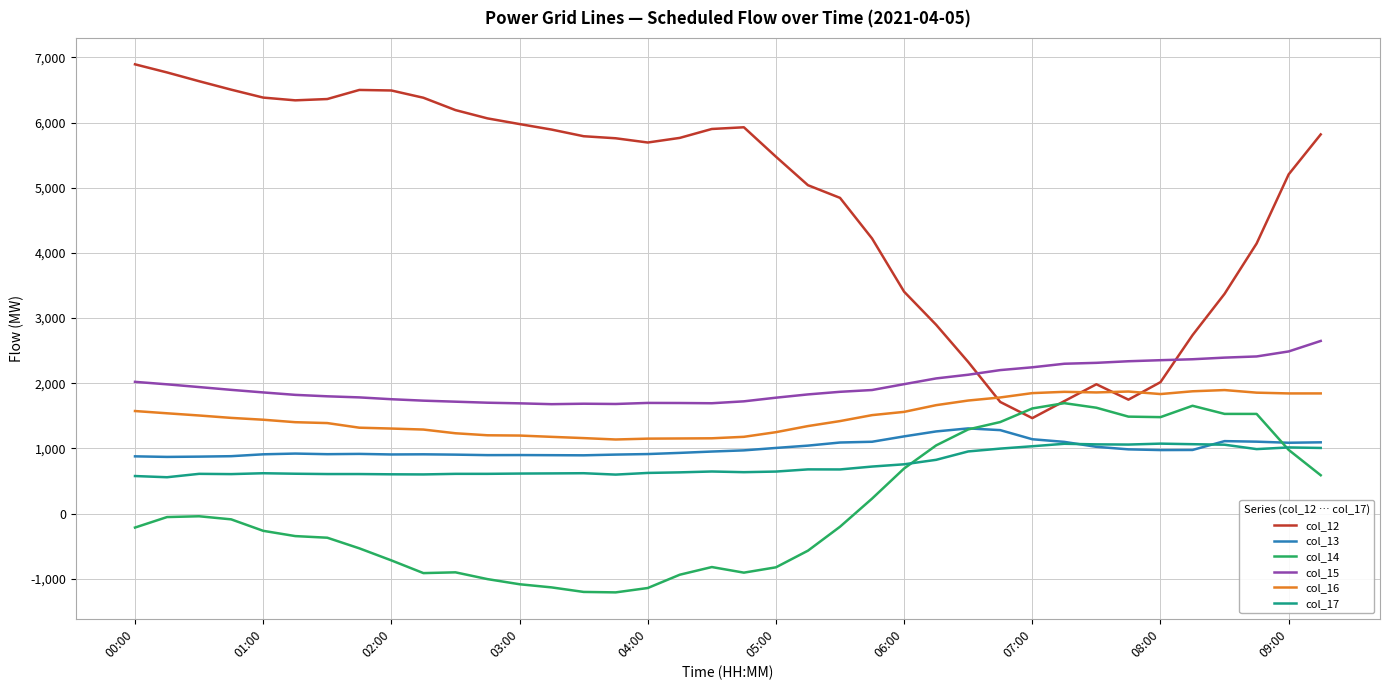

Which series has the widest spread of values?

col_12